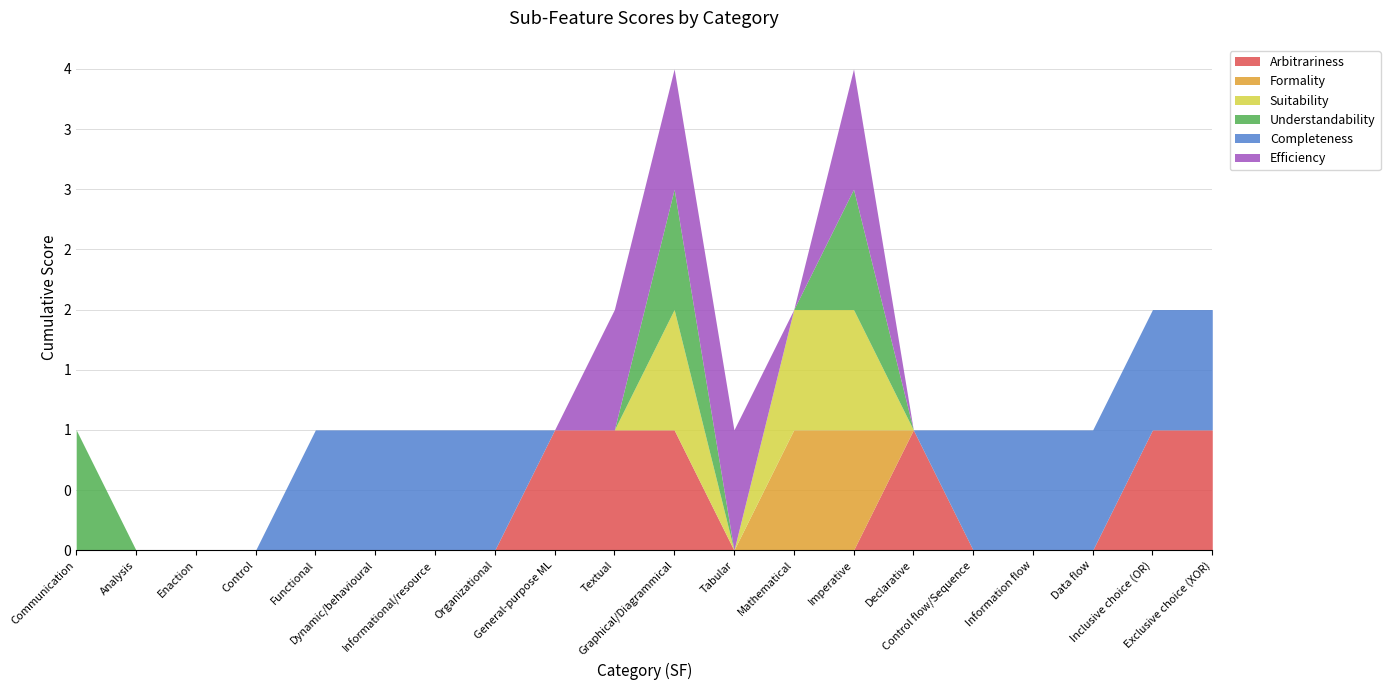

True or false: Completeness and Understandability intersect in this chart.

False